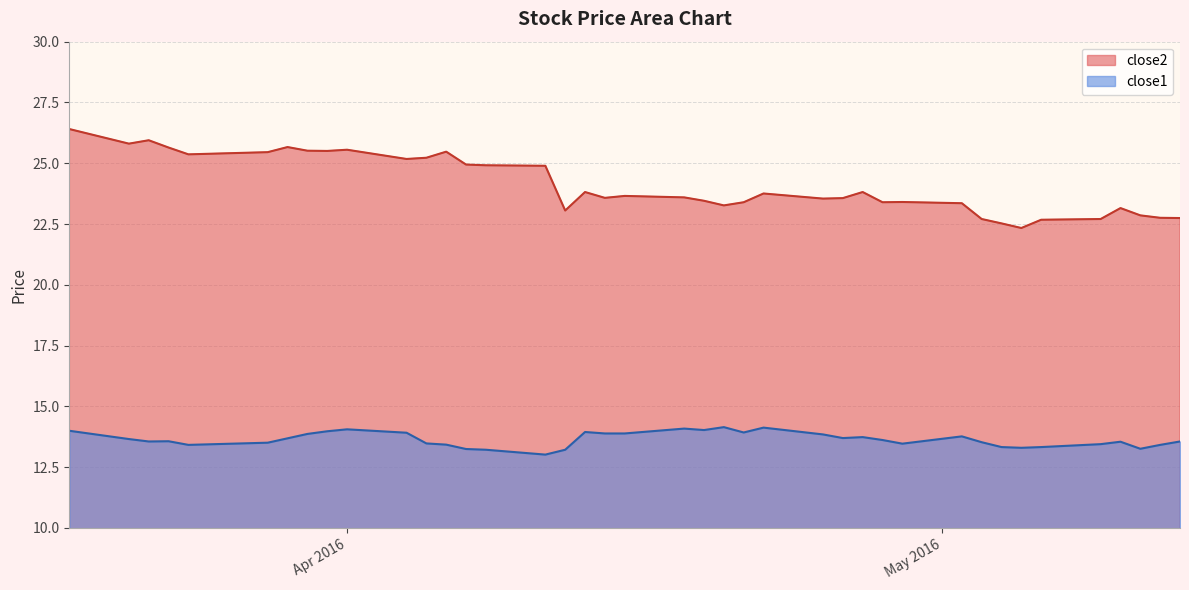

Rank the series by their average value, from lowest to highest.

close1, close2